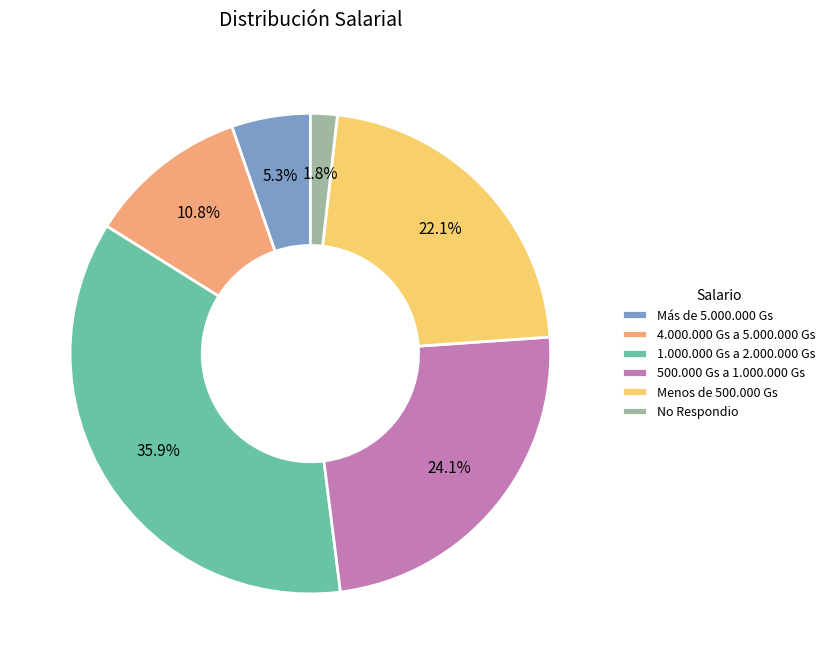

True or false: 4.000.000 Gs a 5.000.000 Gs accounts for 11% of the total.

True